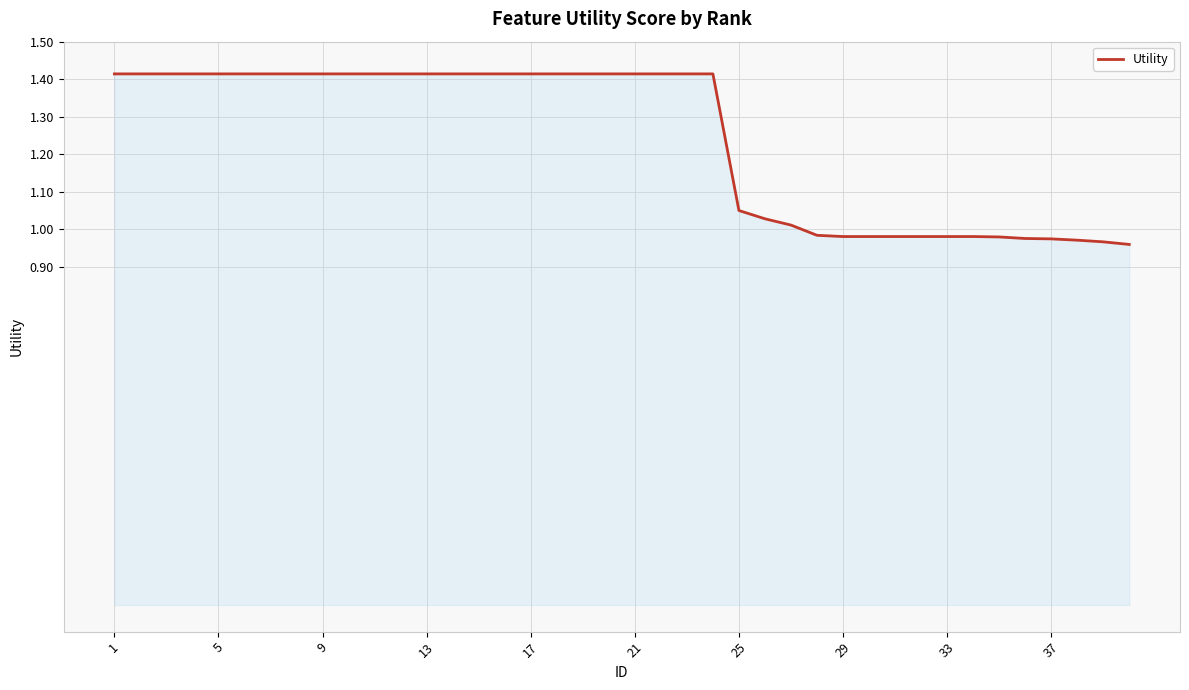

What is the greatest value displayed?

1.4